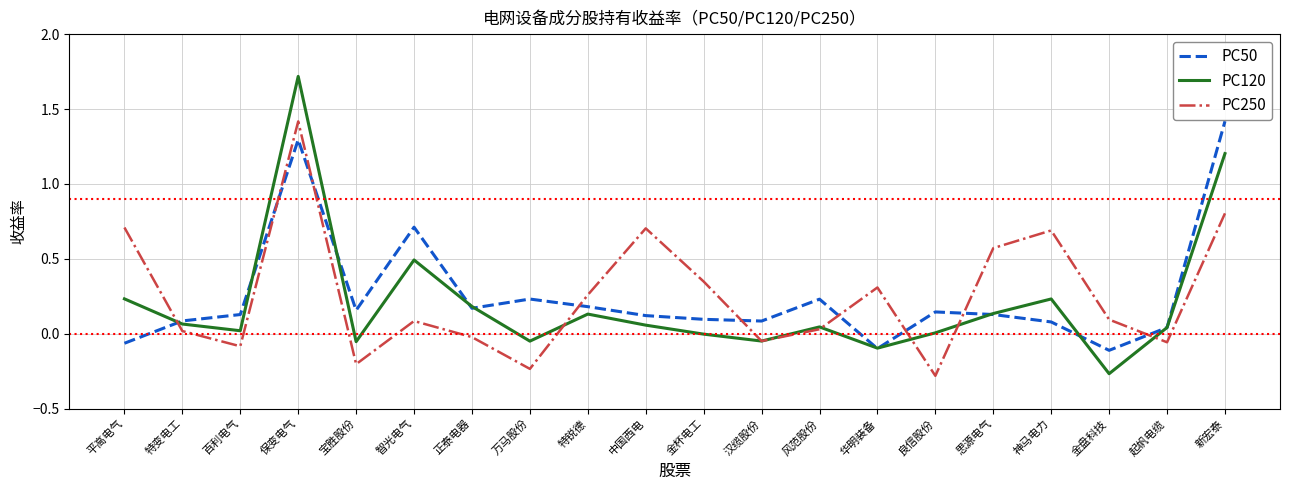

What is the maximum value for PC250?

1.4